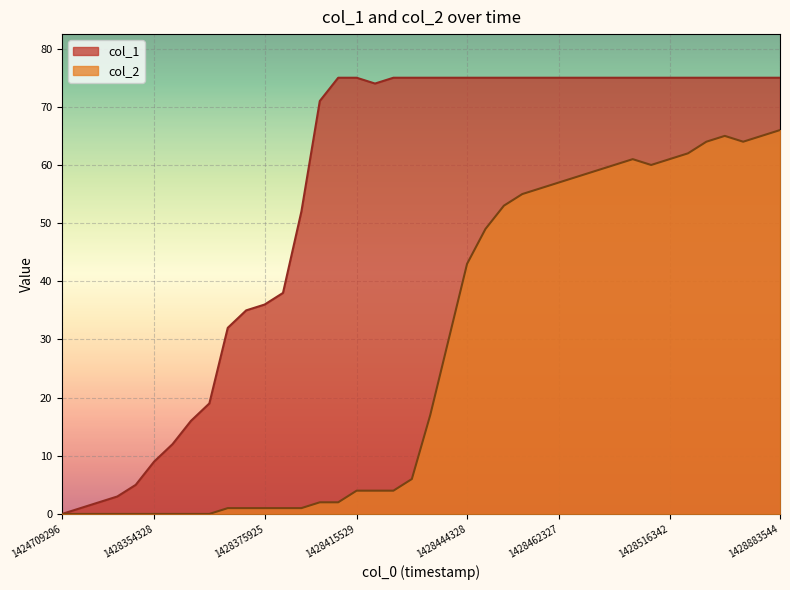

The value of col_2 at 1428354328 is 0. True or false?

True